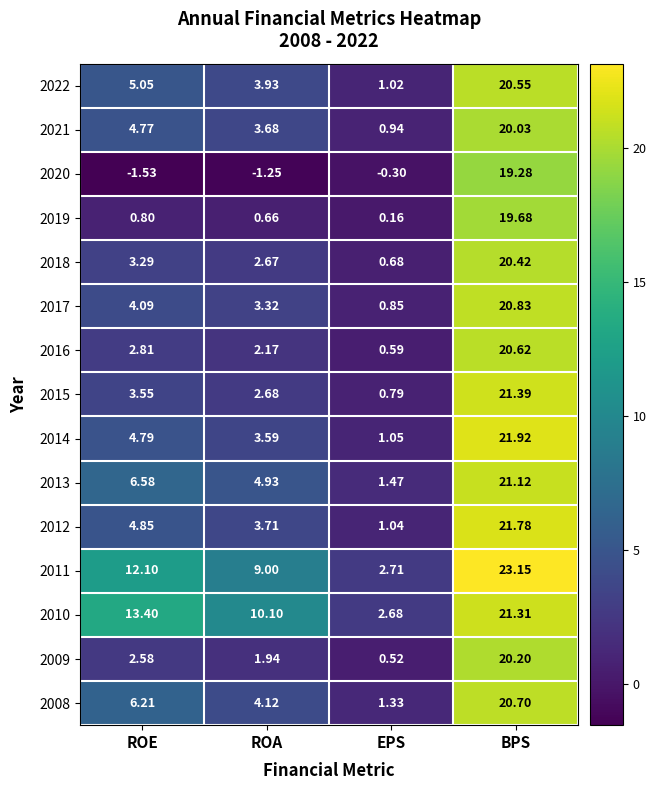

Where is 2012 nearest to the value 11?

ROE